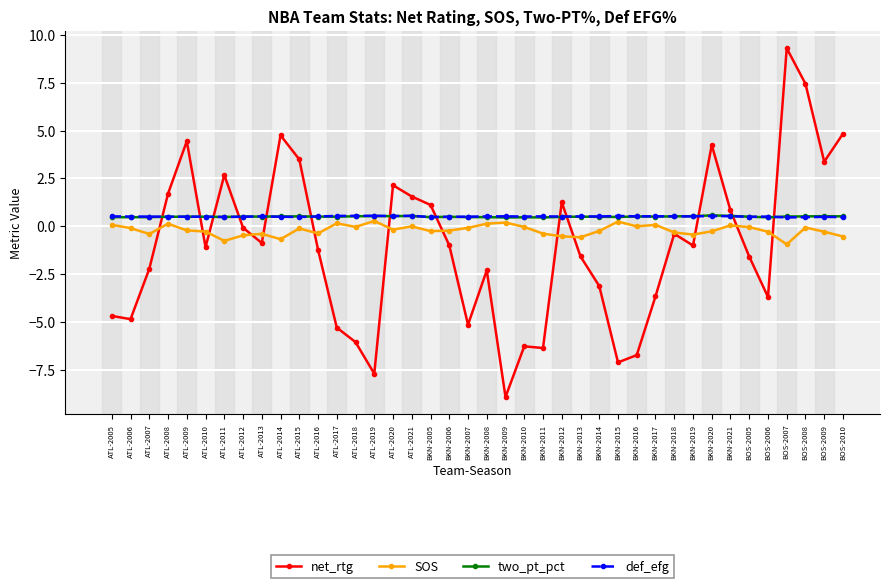

True or false: net_rtg has more than 0 points higher than both neighbors.

True